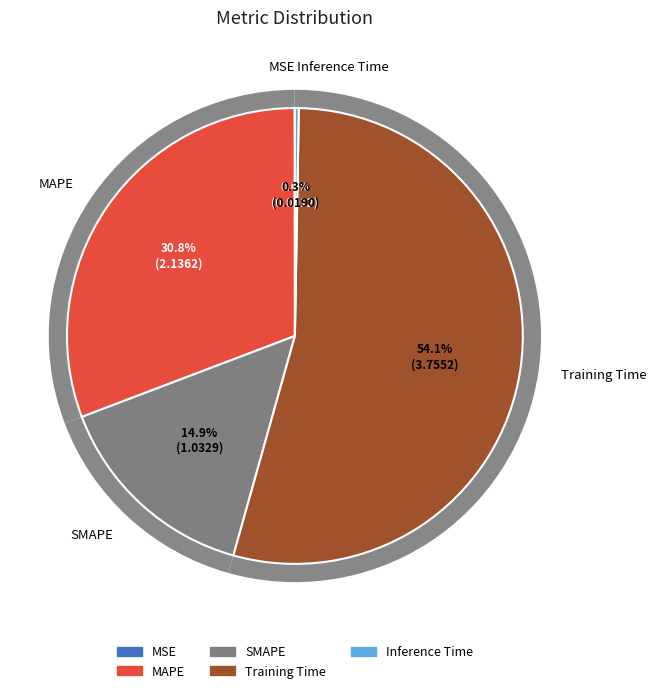

Between SMAPE and Training Time, which is larger?

Training Time